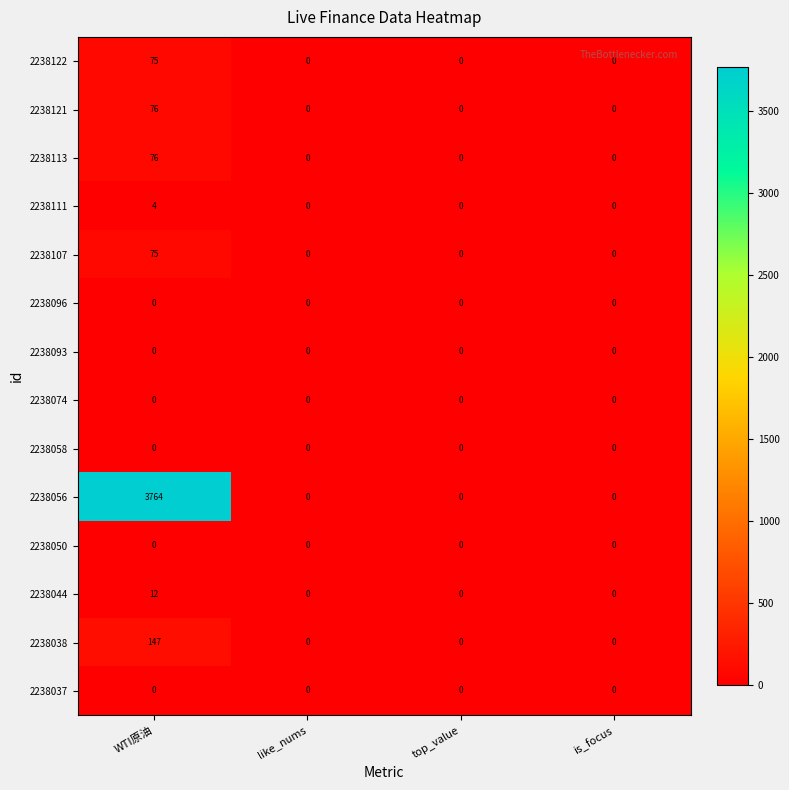

What is the sum of all 2238111 values?

4